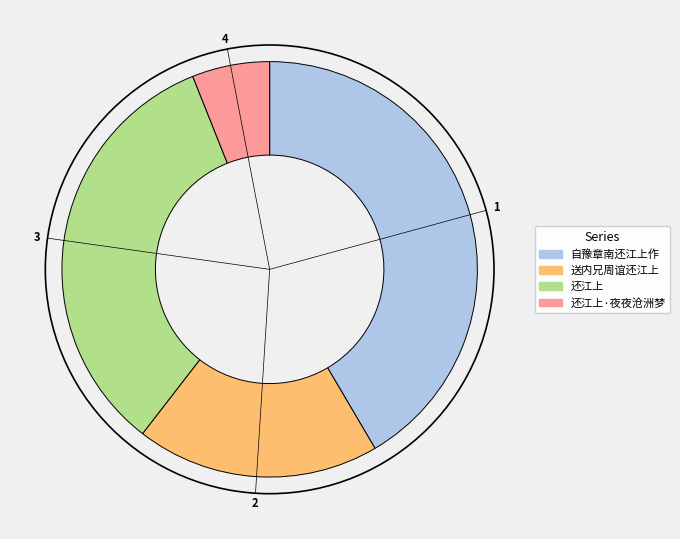

Does any single category account for the majority?

No